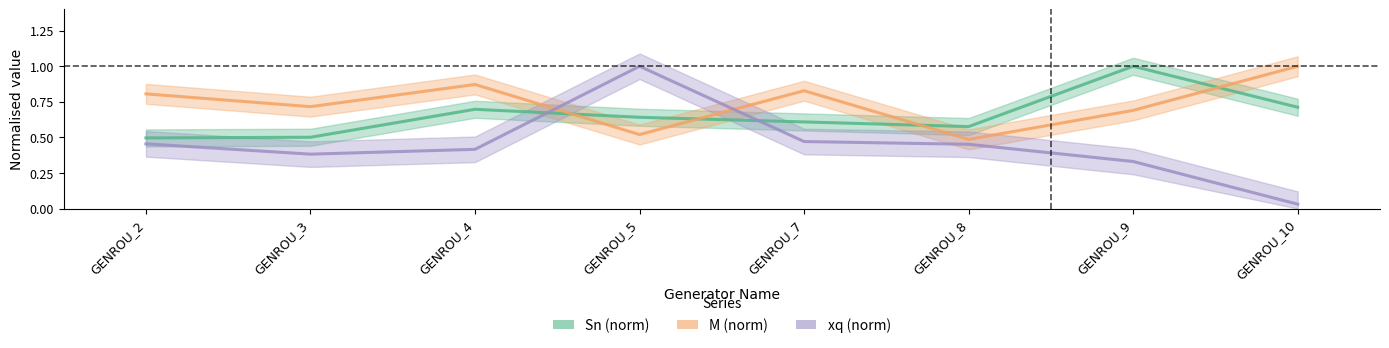

Is this an area chart (filled region under the line)?

No